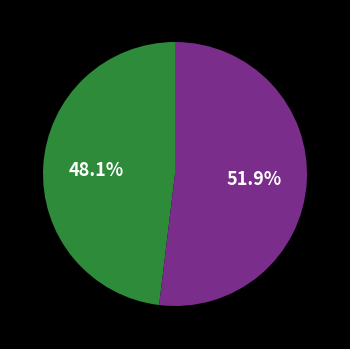

Is there any slice that represents more than half of the pie?

Yes